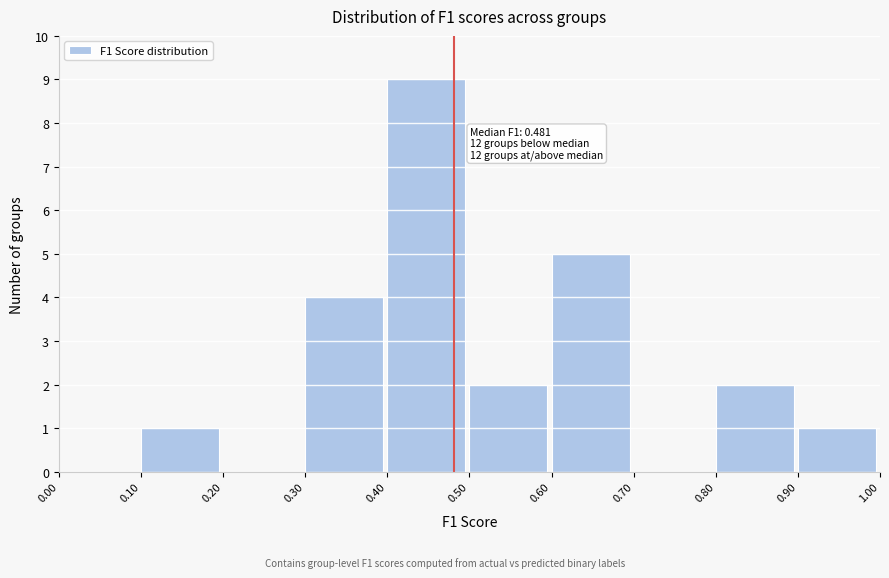

Over which range of the x-axis is the bar tallest?

0.40 to 0.50